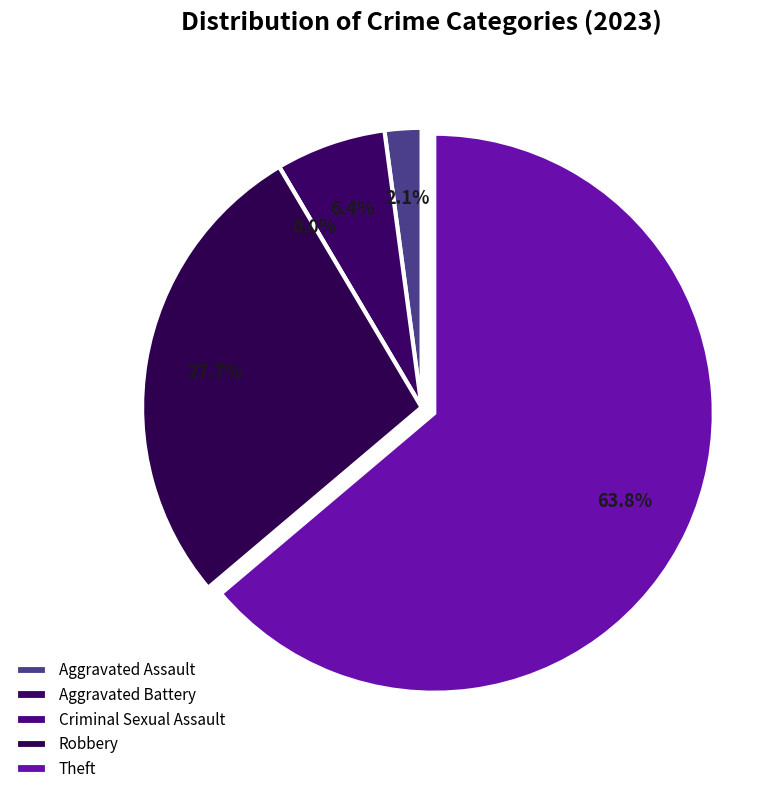

To the nearest percent, what is the average slice percentage?

20%